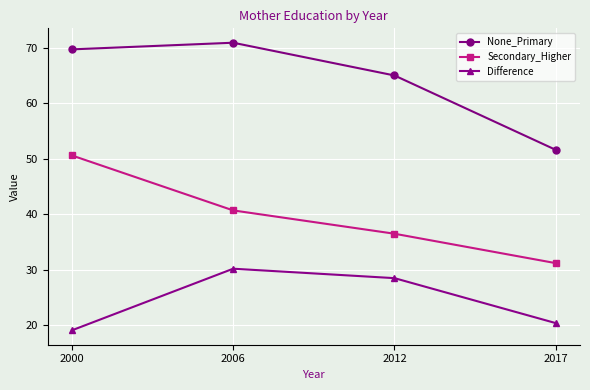

At which label is None_Primary closest to 61?

2012